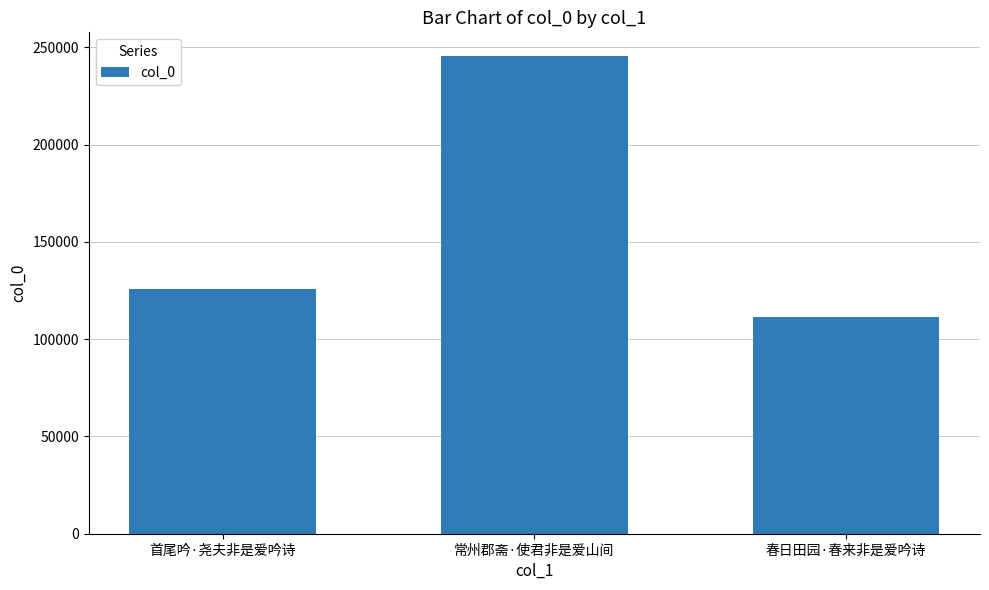

What is the difference between the values at 首尾吟·尧夫非是爱吟诗 and 春日田园·春来非是爱吟诗?

14396